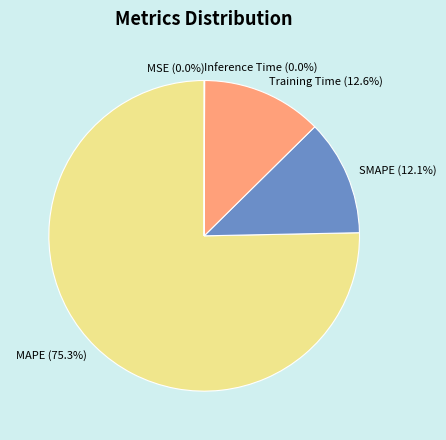

Which slice represents more than half of the pie?

MAPE